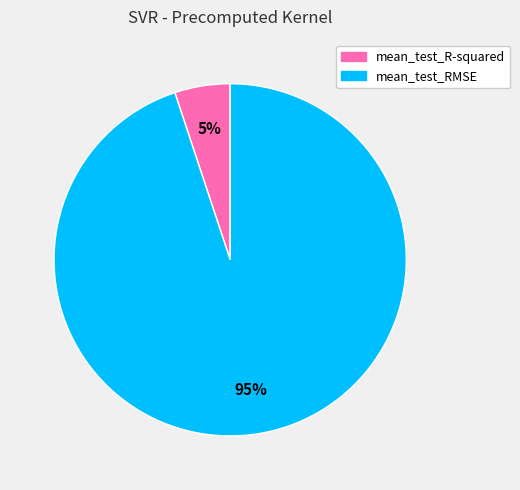

Is mean_test_R-squared the majority of the pie?

No